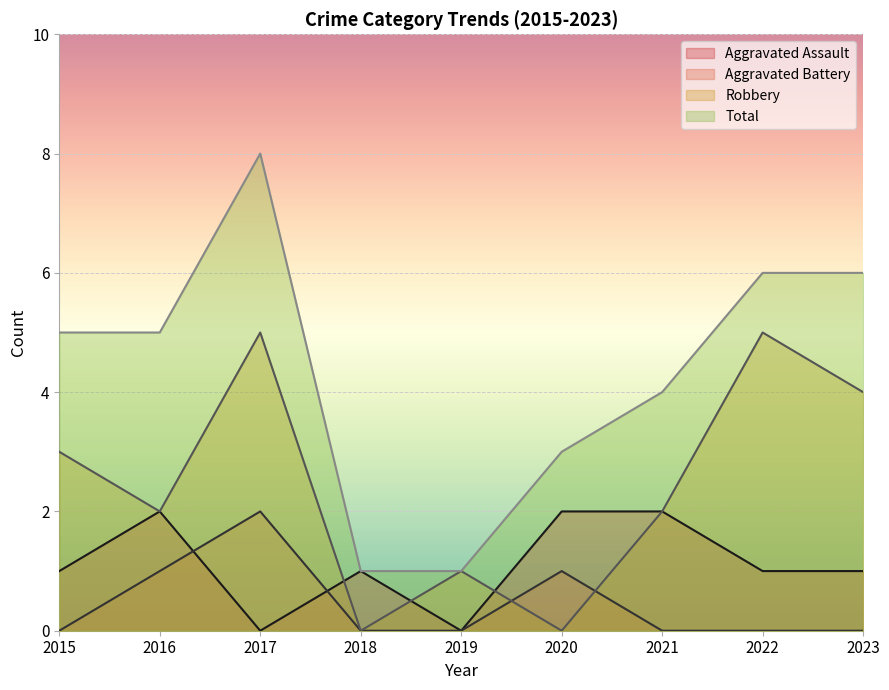

How many intersections are there between Aggravated Assault and Aggravated Battery?

2